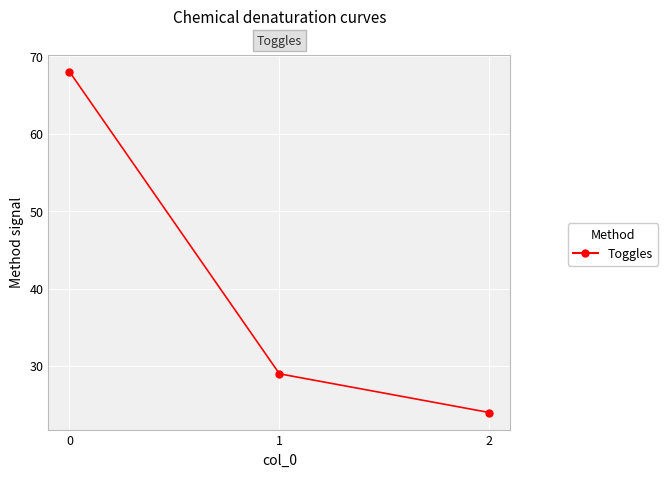

Rank the categories by value from lowest to highest.

2, 1, 0